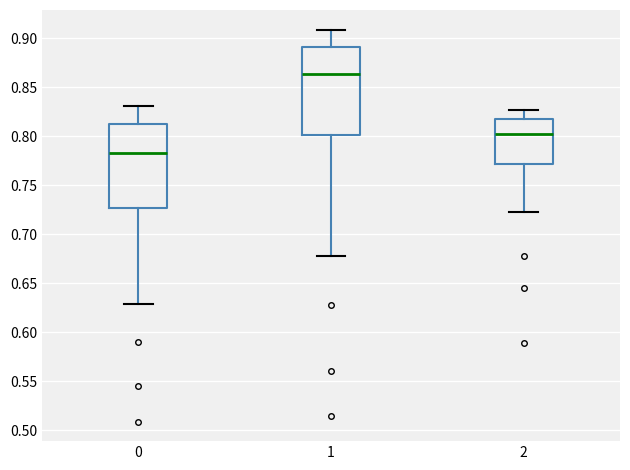

Where does the lower whisker of the box at x = 2 end on the y-axis? The values are not printed on the chart, so give them approximately, as read against the axis.

0.725